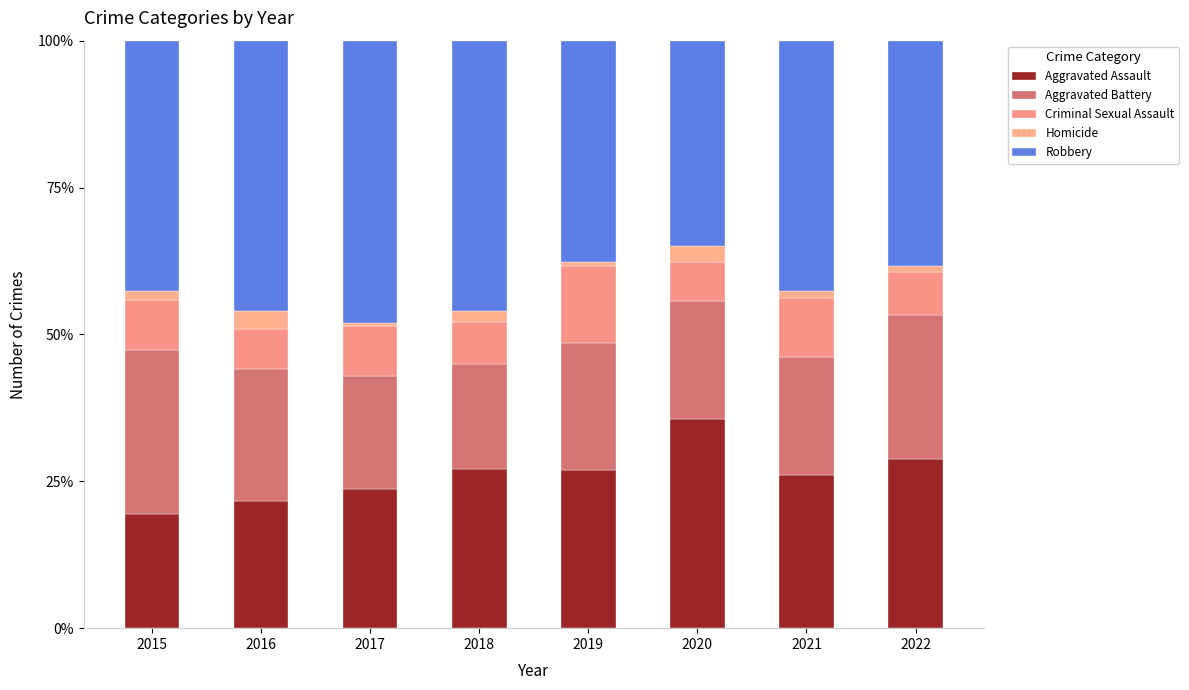

Are the bars grouped side by side (vs. stacked)?

No